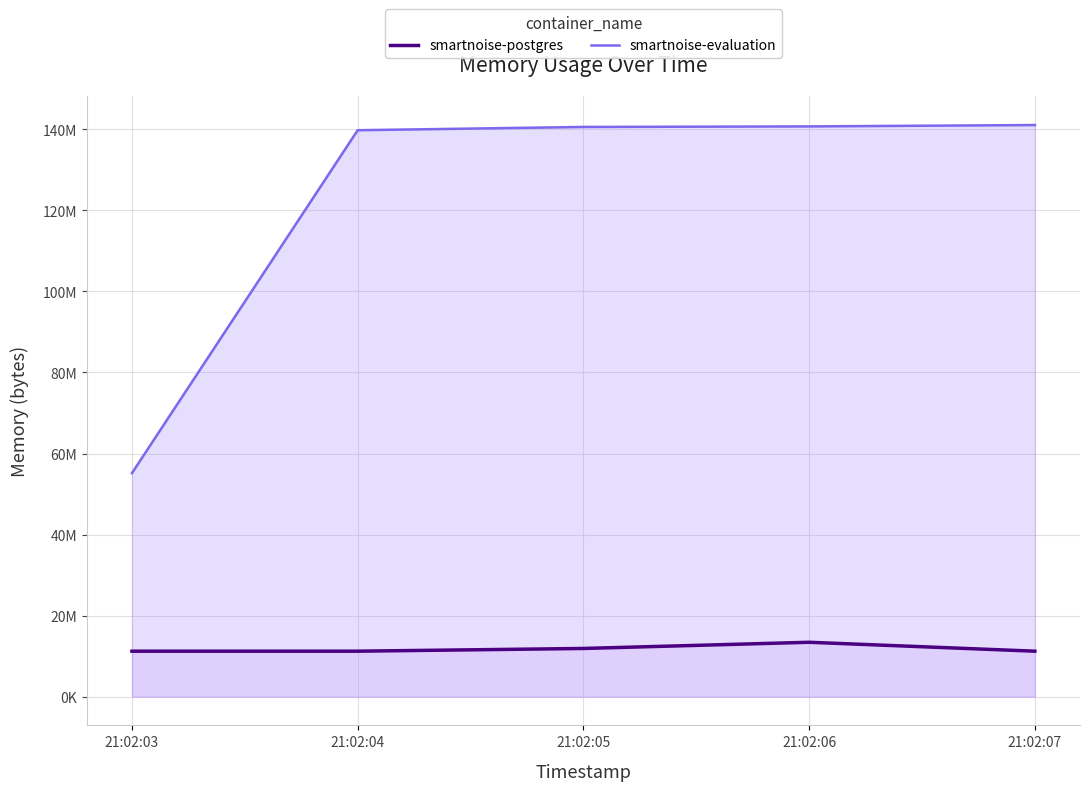

At which category does smartnoise-postgres reach its first local peak?

21:02:06